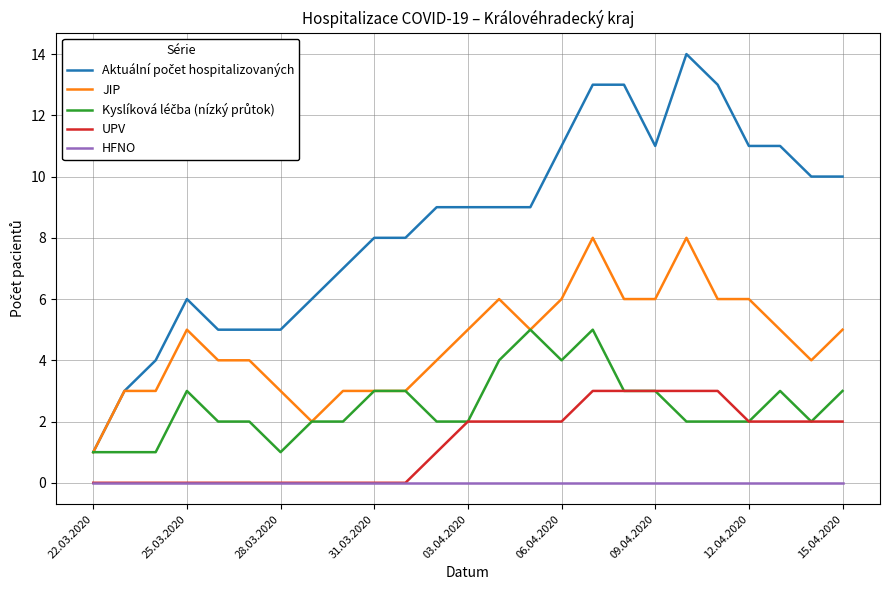

What is the greatest value displayed?

14